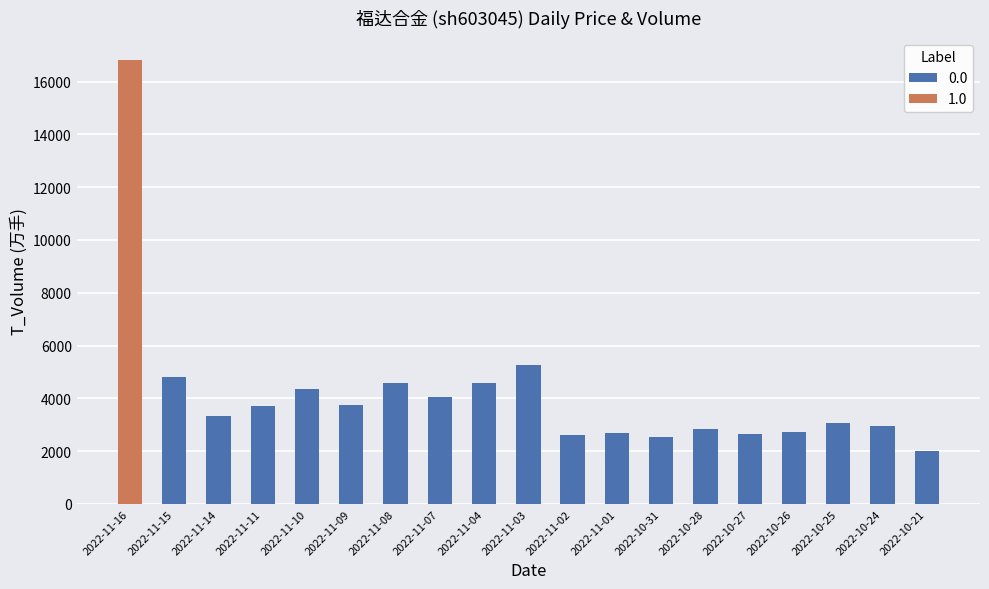

Does the chart contain any negative values?

No